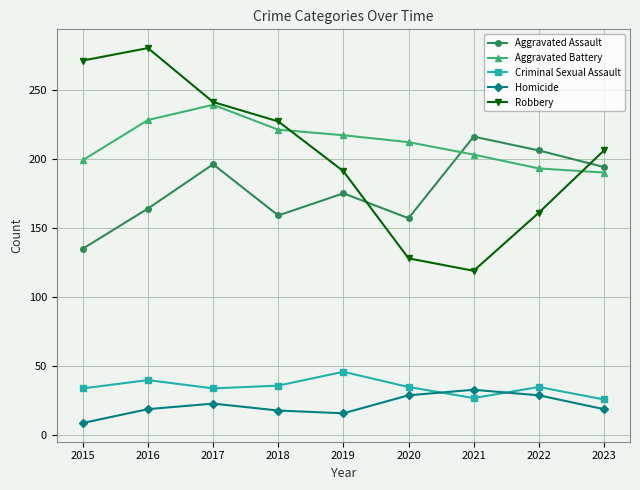

What are all the series names shown in the legend?

Aggravated Assault, Aggravated Battery, Criminal Sexual Assault, Homicide, Robbery